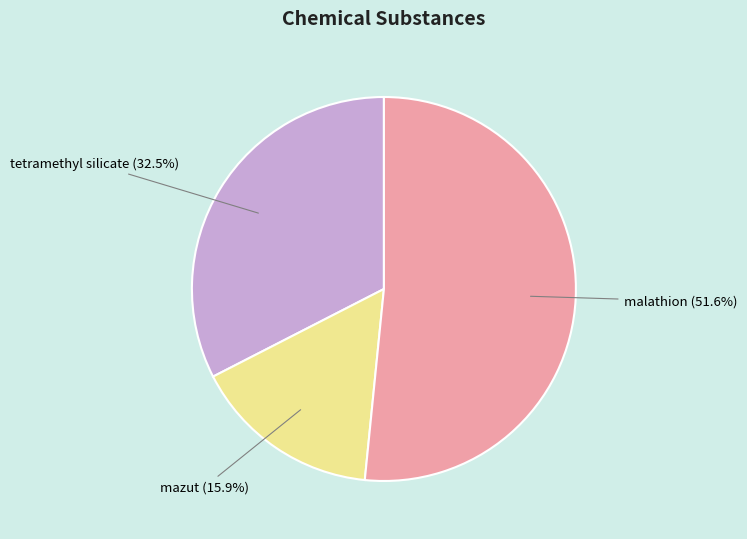

How many slices are in this pie chart?

3